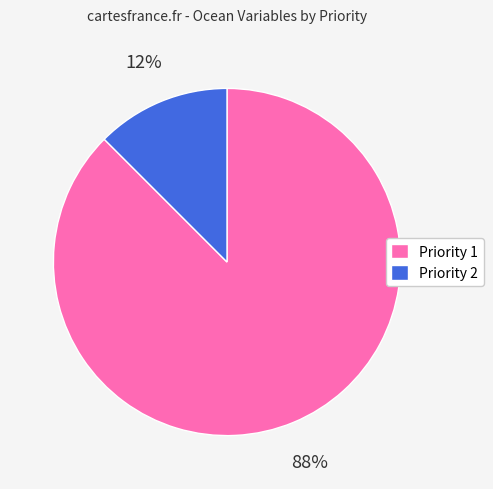

Does Priority 2 account for over 50% of the chart?

No